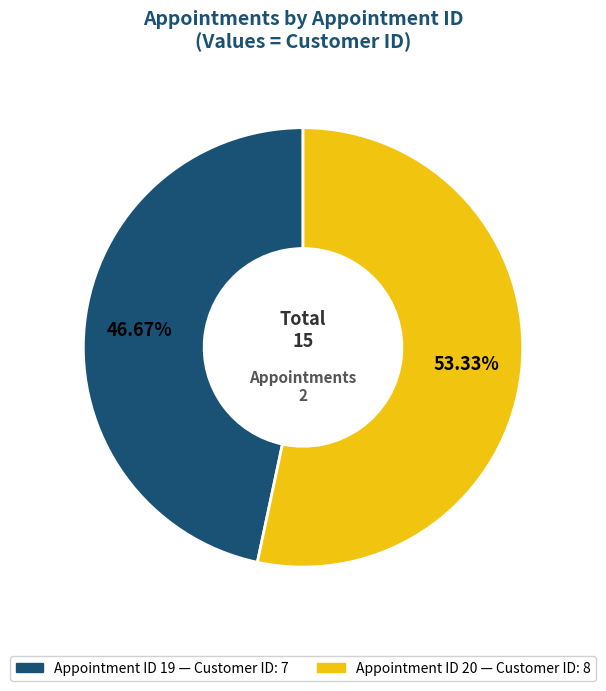

Is there a majority slice in this chart?

Yes